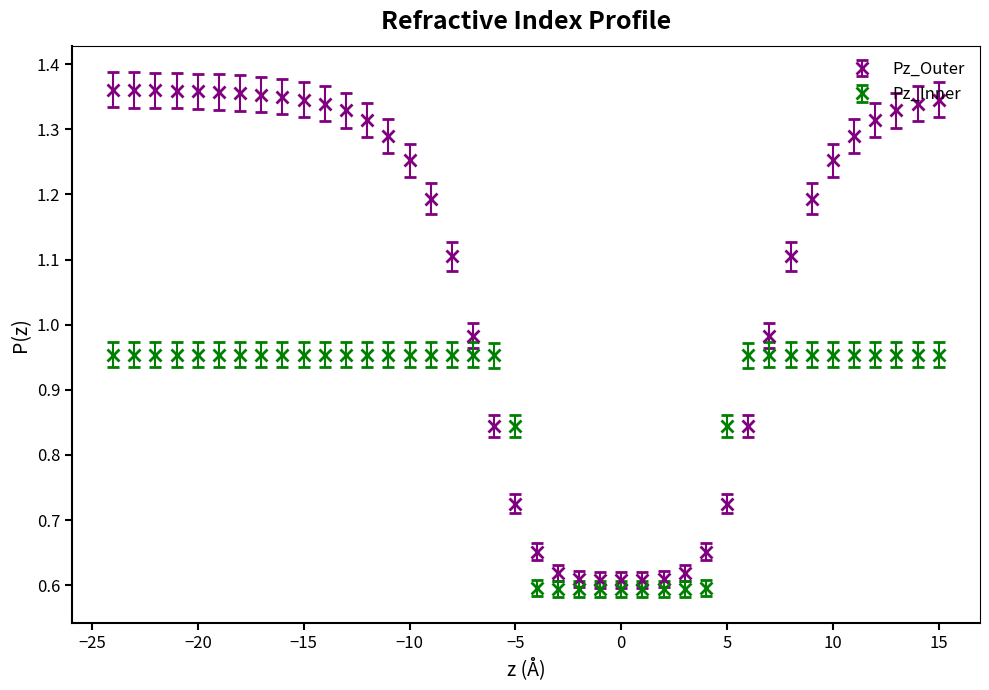

Which series has the largest range (max minus min)?

Pz_Outer